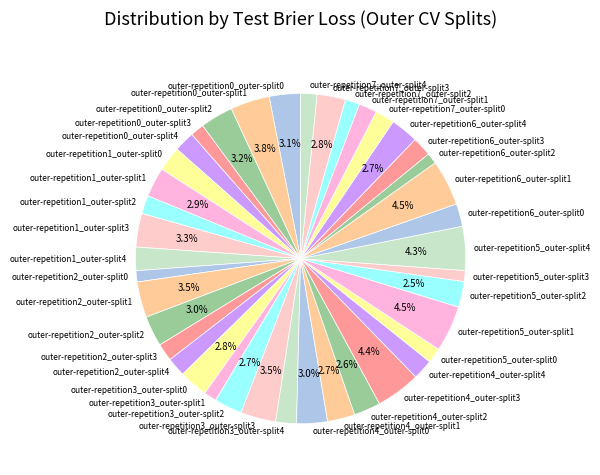

Which has a higher value, outer-repetition5_outer-split2 or outer-repetition5_outer-split4?

outer-repetition5_outer-split4